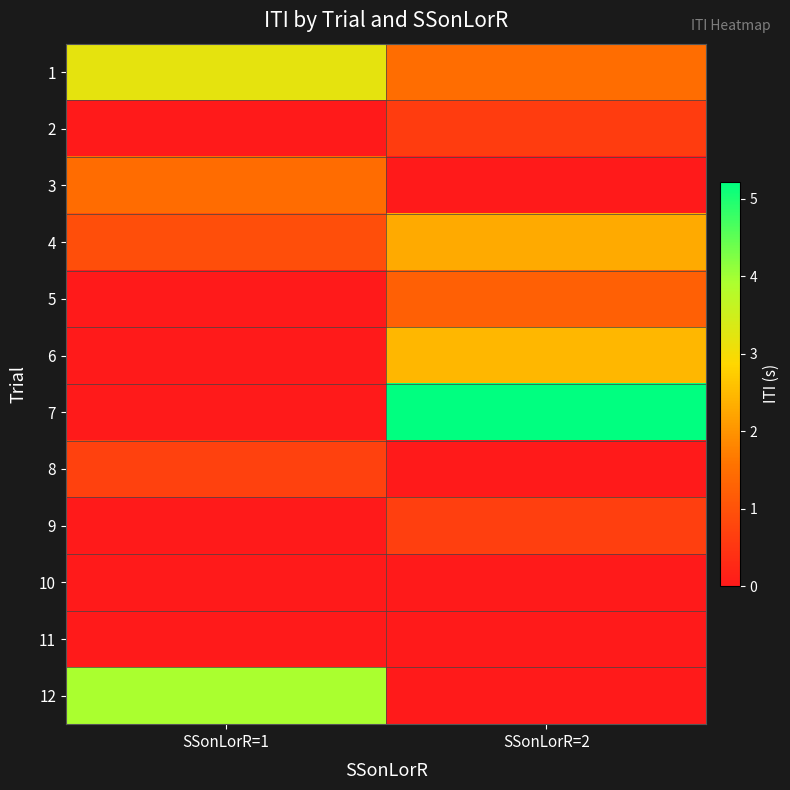

Which series has the widest spread of values?

7